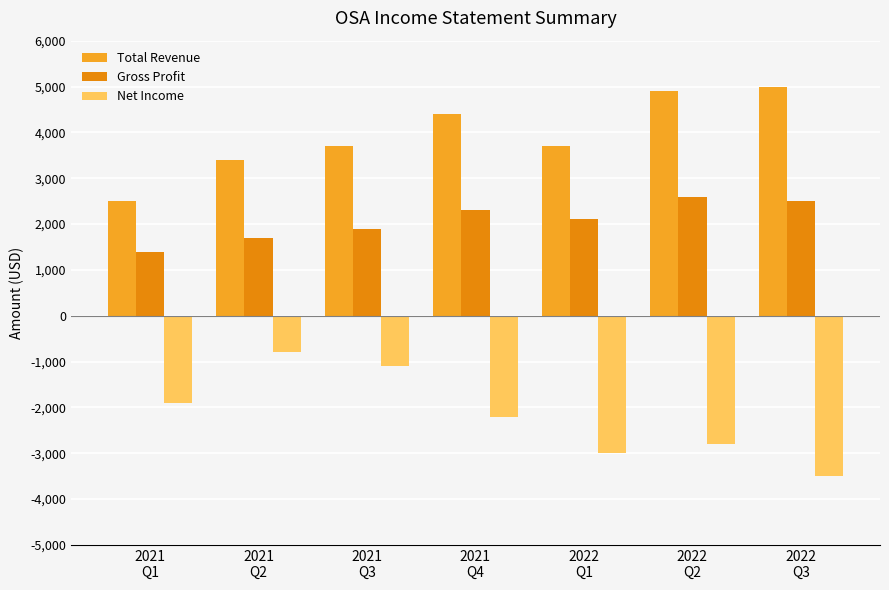

What is the difference between the maximum and minimum values in the Gross Profit series?

1200